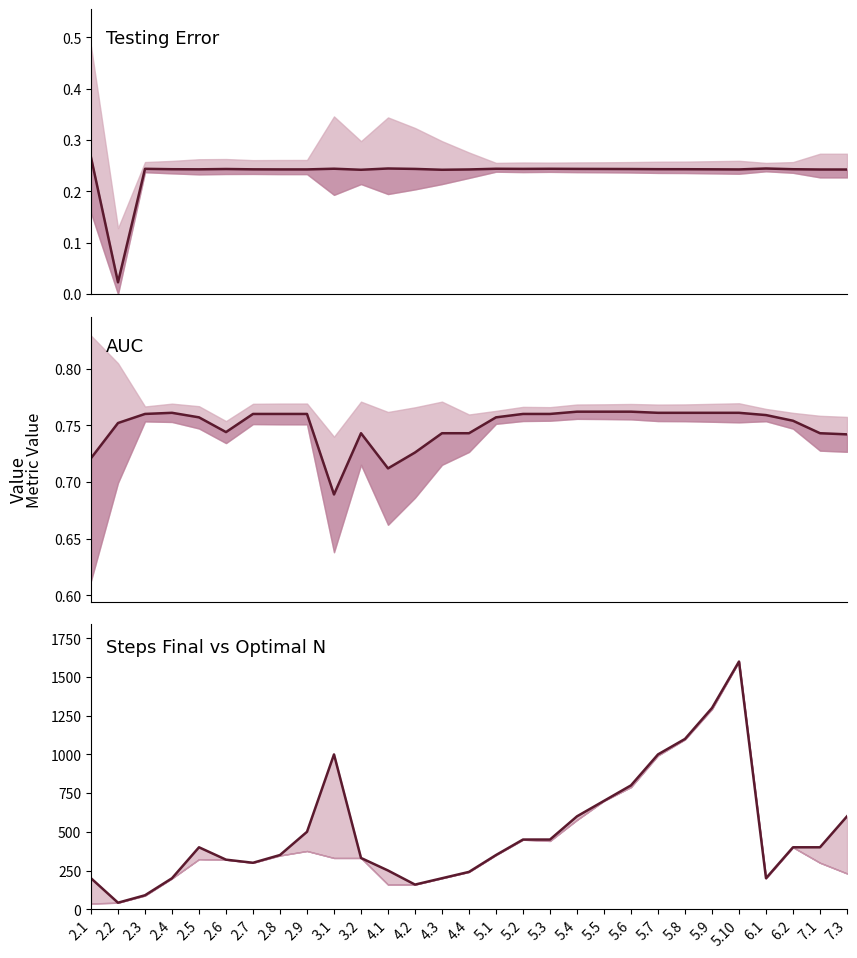

Which category has the lowest value in the AUC series?

3.1